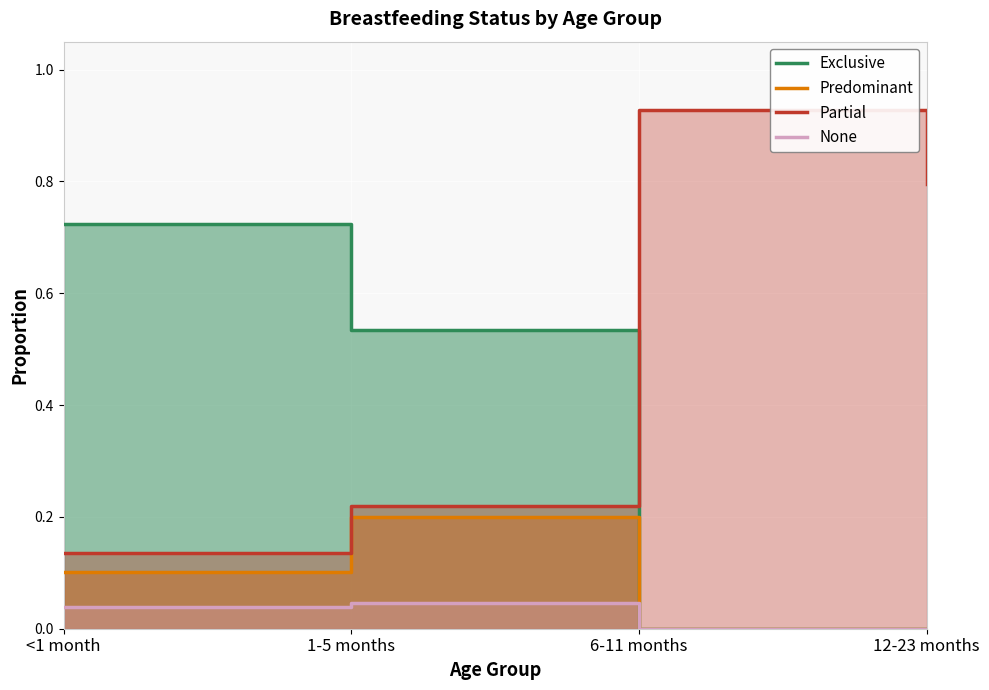

The value of Partial at 12-23 months is 0.8. True or false?

True